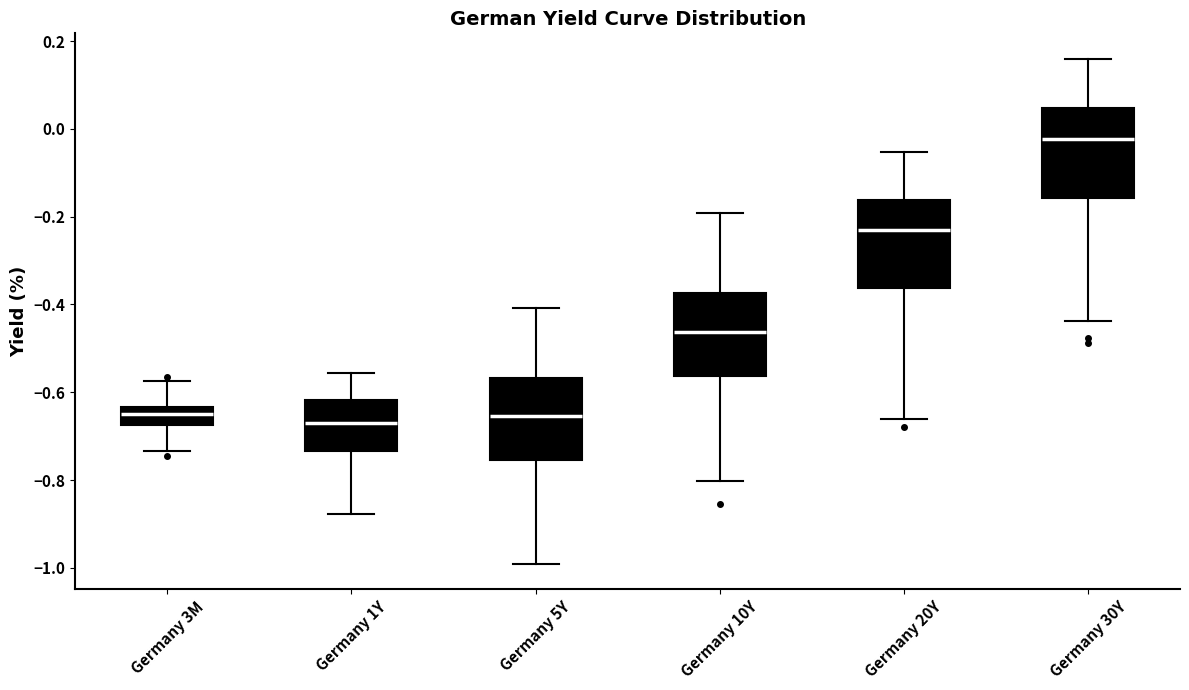

Where is the upper edge of the box for Germany 5Y on the y-axis? The values are not printed on the chart, so give them approximately, as read against the axis.

-0.56